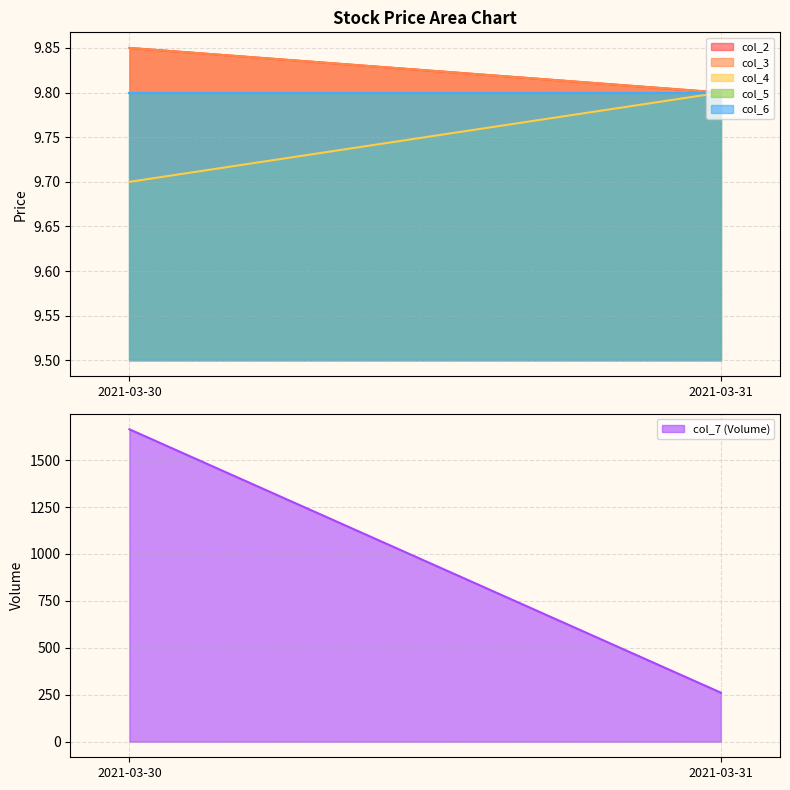

True or false: col_4 has a value of 13.0 at 2021-03-31.

False